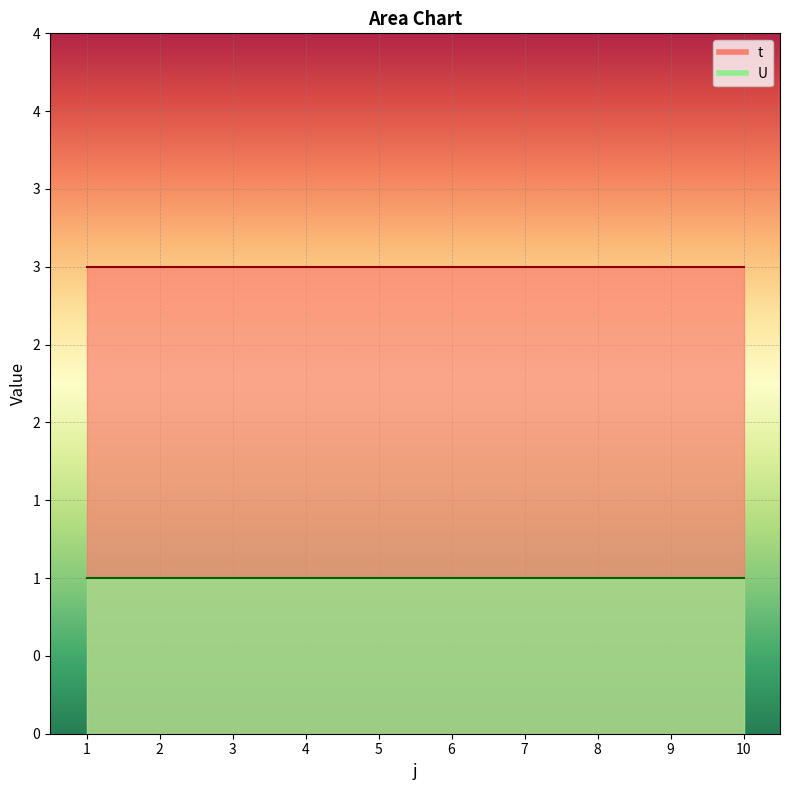

Does the chart display data point markers on the line(s)?

No